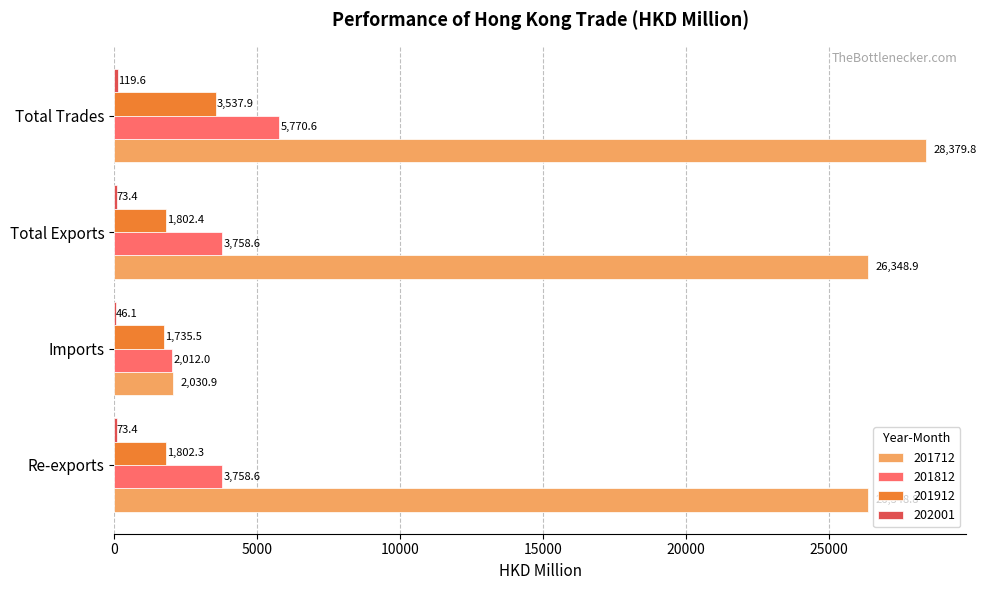

Which series has the widest spread of values?

201712